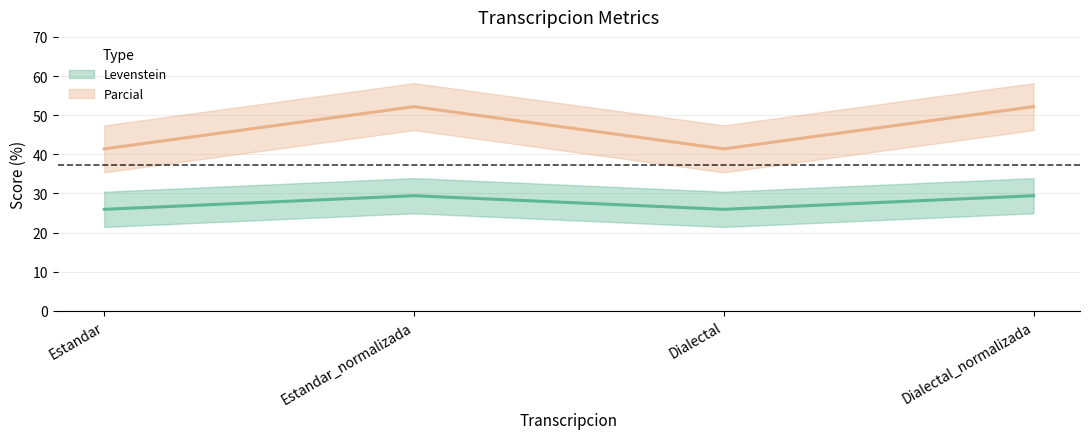

At which label does Parcial reach its peak?

Estandar_normalizada